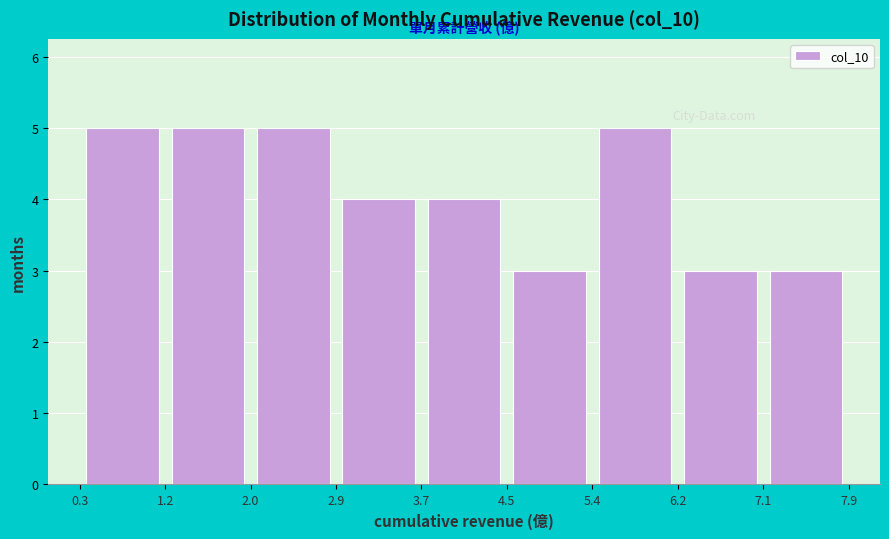

Reading left to right, transcribe this chart: for each bar, give the range it covers on the x-axis and its height. The values are not printed on the chart, so give them approximately, as read against the axis.

0.3 to 1.2: 5
1.2 to 2.0: 5
2.0 to 2.9: 5
2.9 to 3.7: 4
3.7 to 4.5: 4
4.5 to 5.4: 3
5.4 to 6.2: 5
6.2 to 7.1: 3
7.1 to 7.9: 3